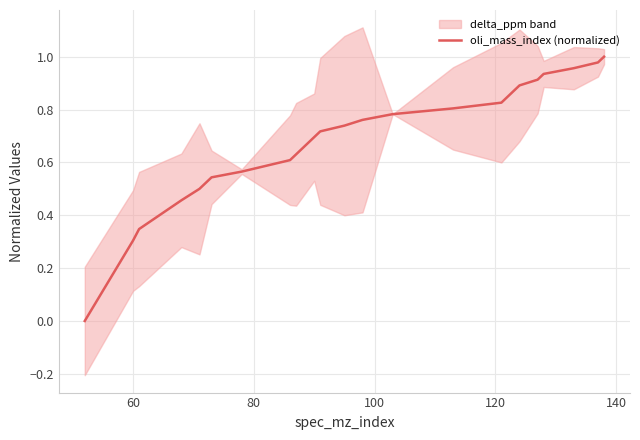

True or false: the data has more than 1 interior local peaks.

False